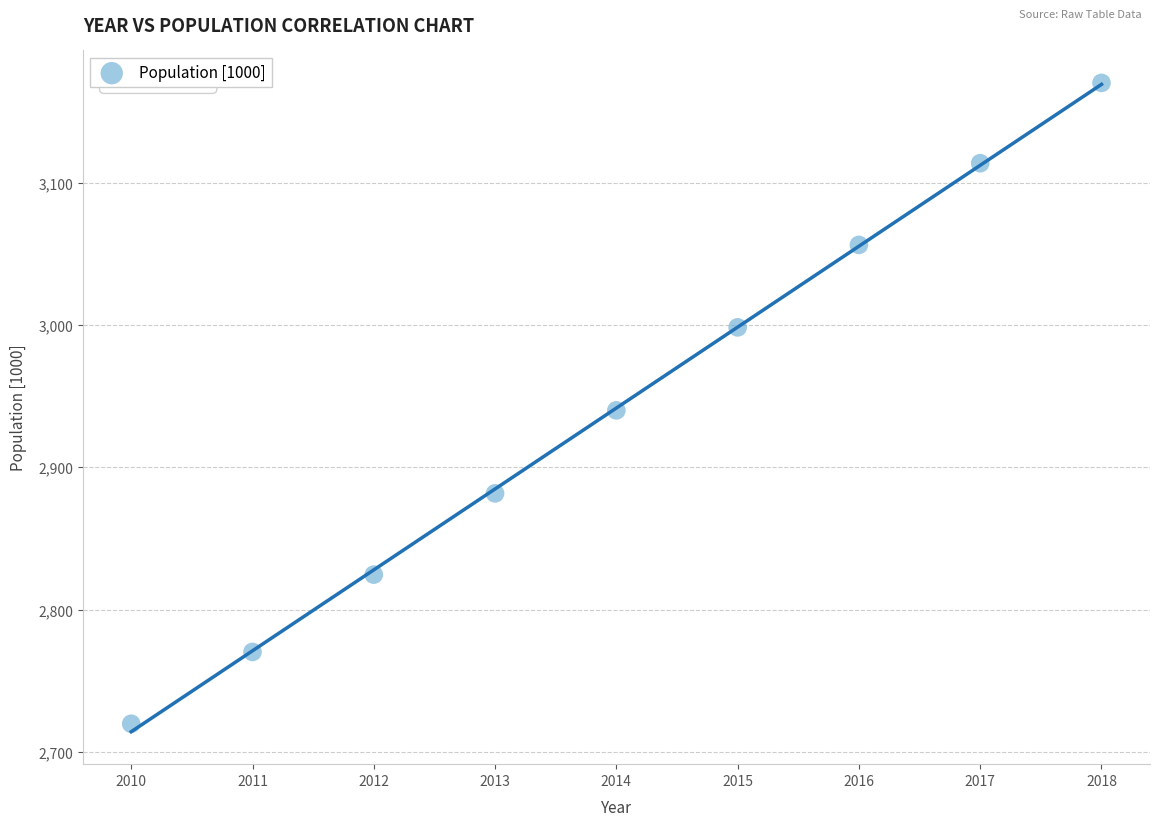

What is the range of Y values (max minus min)?

450.3